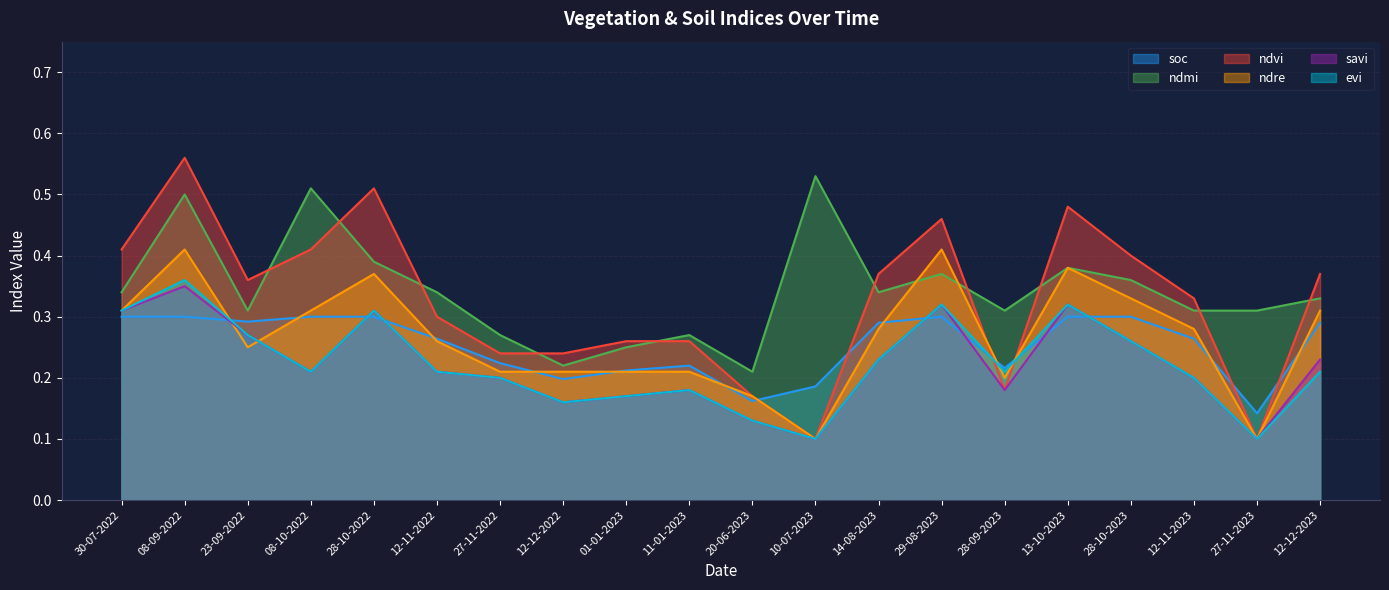

What are all the series names shown in the legend?

soc, ndmi, ndvi, ndre, savi, evi